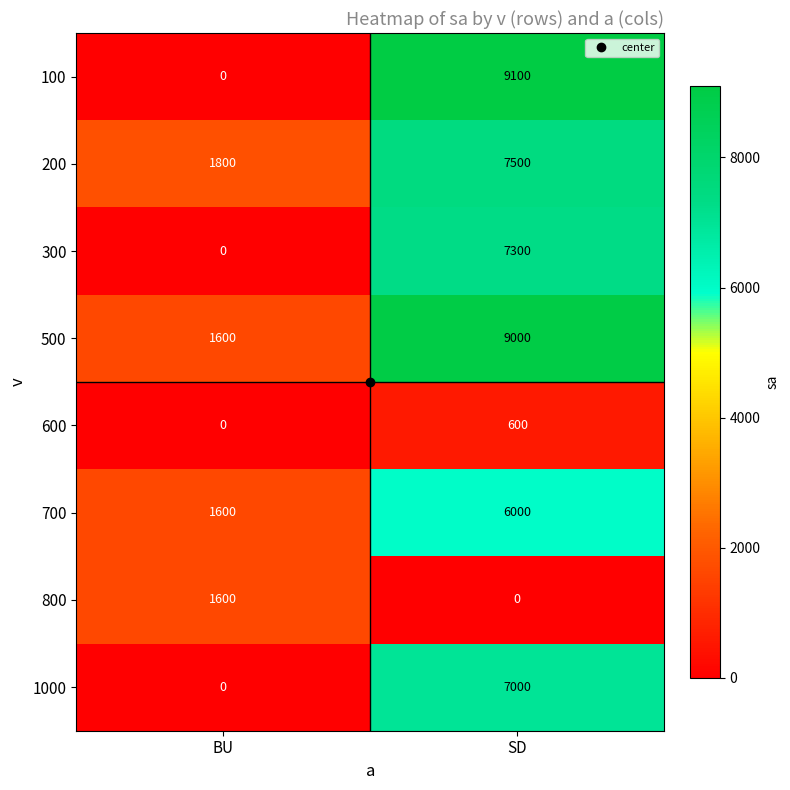

What is the difference between the 500 values at BU and SD?

7400